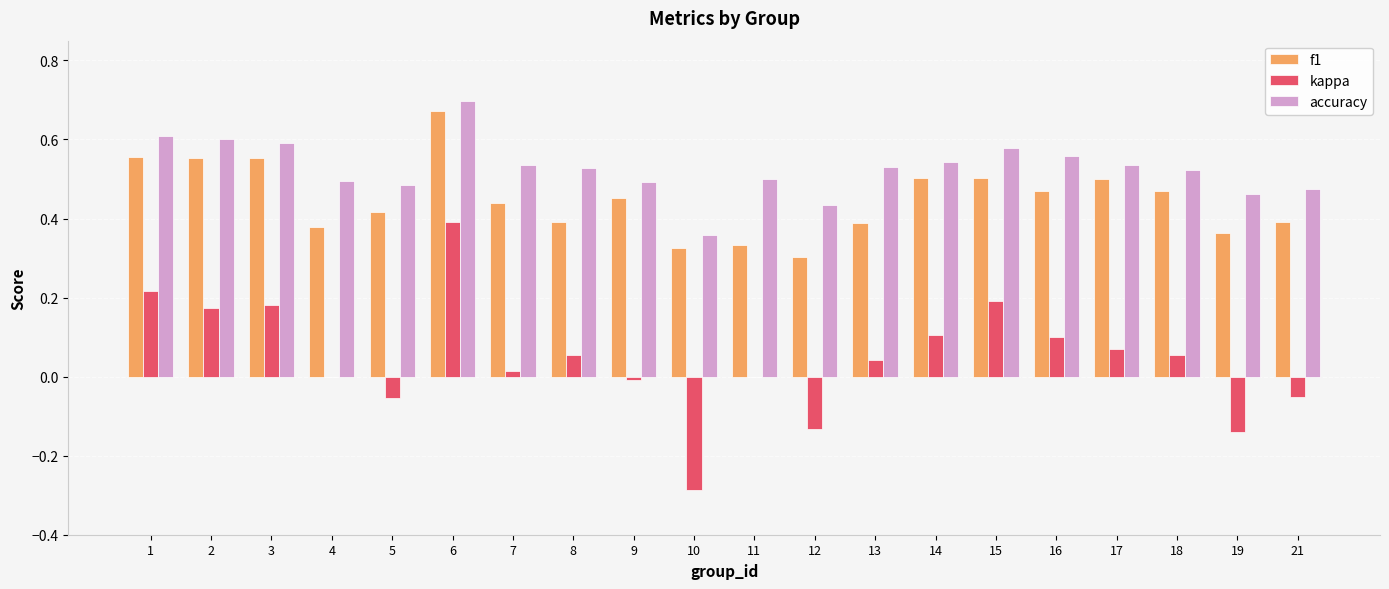

Which series has the largest total across all categories?

accuracy